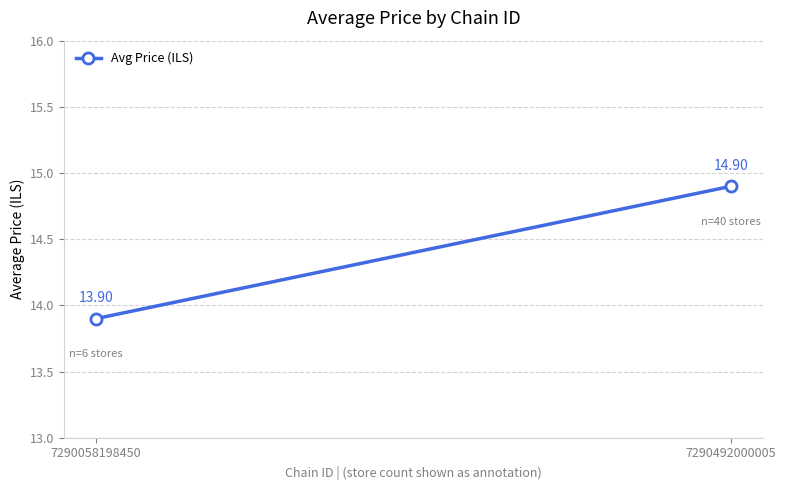

Reading left to right, transcribe all the data shown in this chart.

13.9	14.9